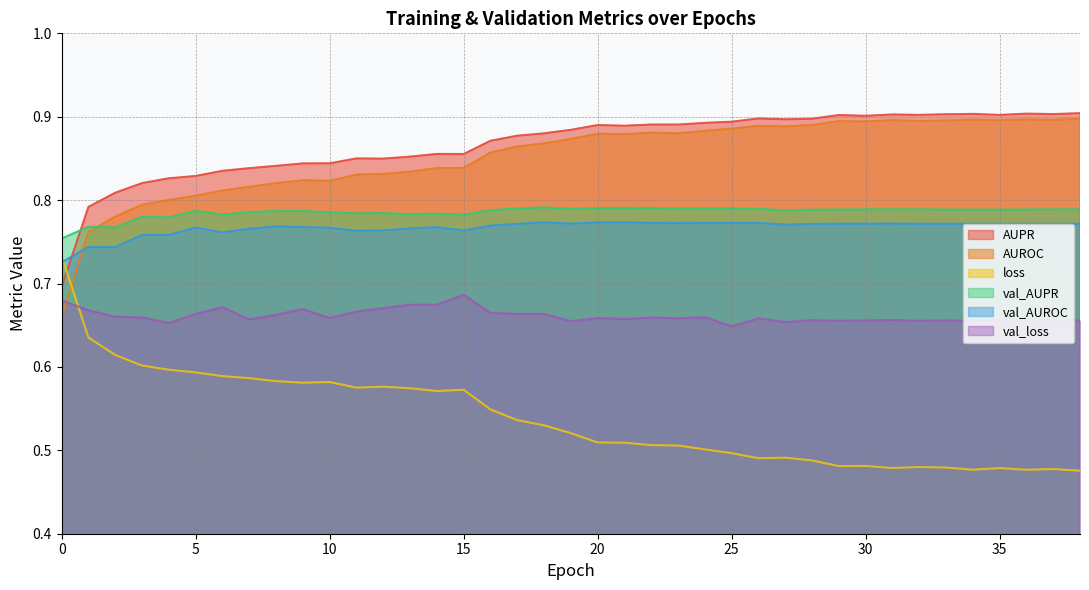

Which series has the widest spread of values?

loss